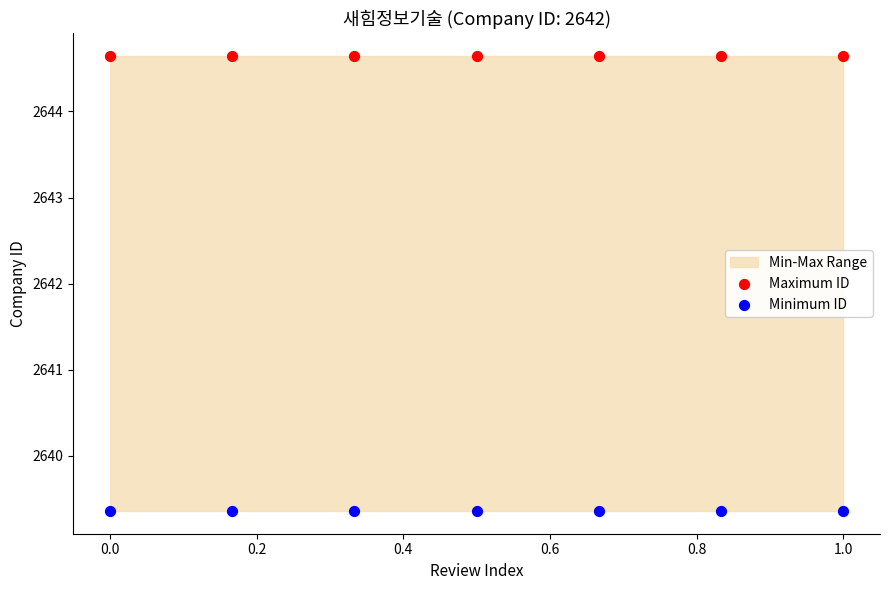

Which series reaches the maximum Y coordinate?

Maximum ID